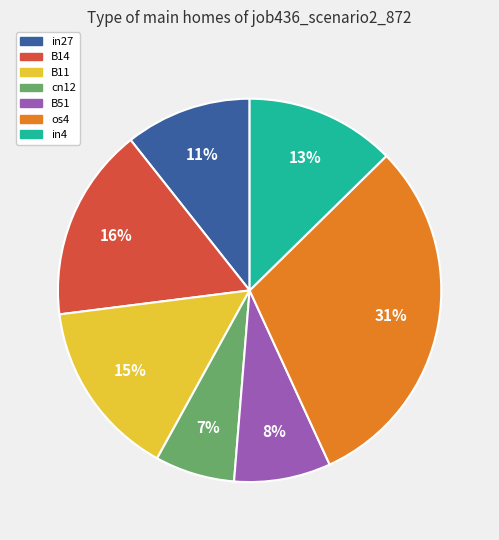

Does any single category account for the majority?

No